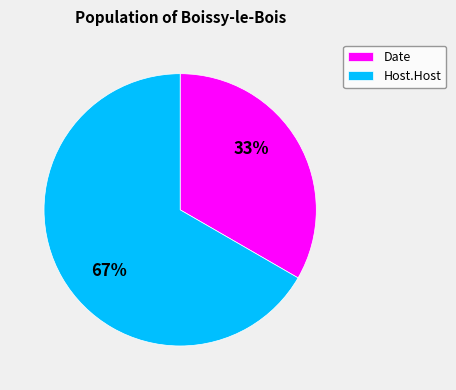

How many slices are in this pie chart?

2